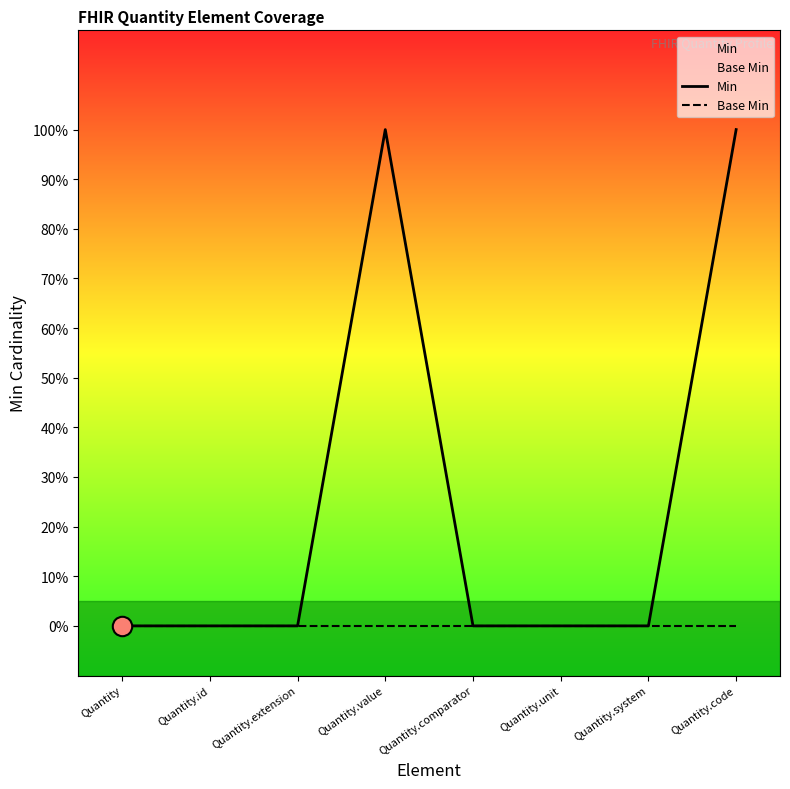

At Quantity.system, list the series in order from smallest to largest.

Min, Base Min